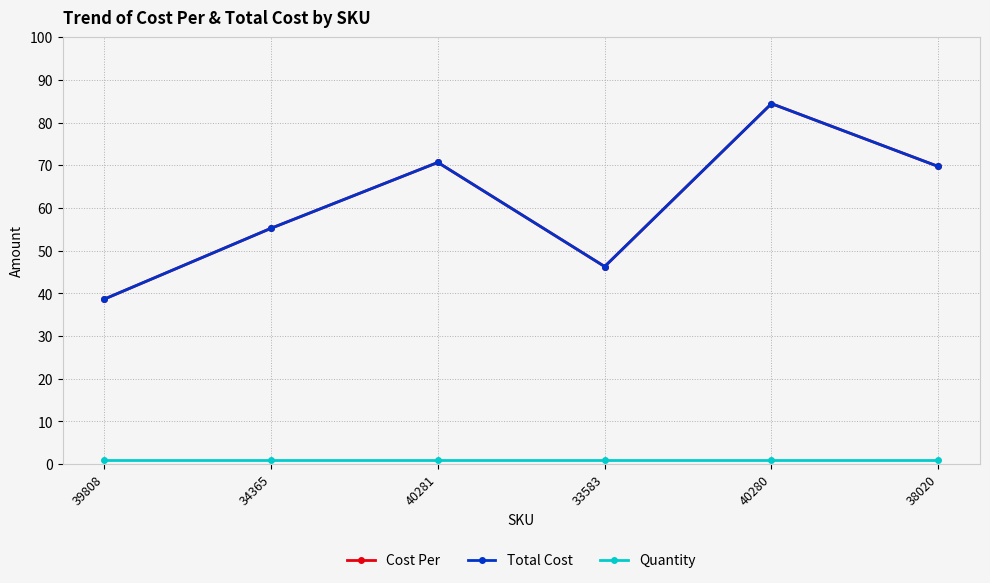

At which category is the sum across all series the highest?

40280